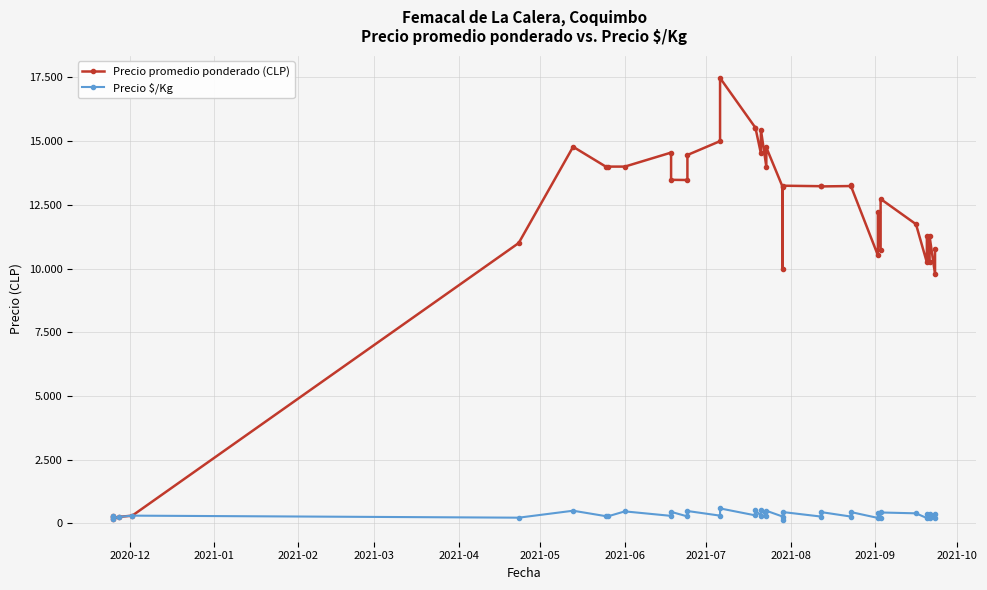

True or false: Precio promedio ponderado (CLP) and Precio $/Kg intersect in this chart.

False